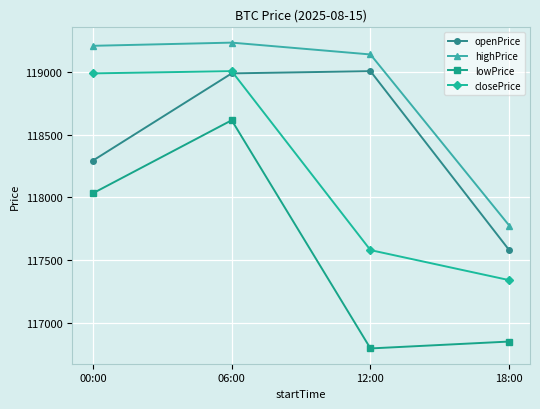

At which label is openPrice closest to 118292?

00:00